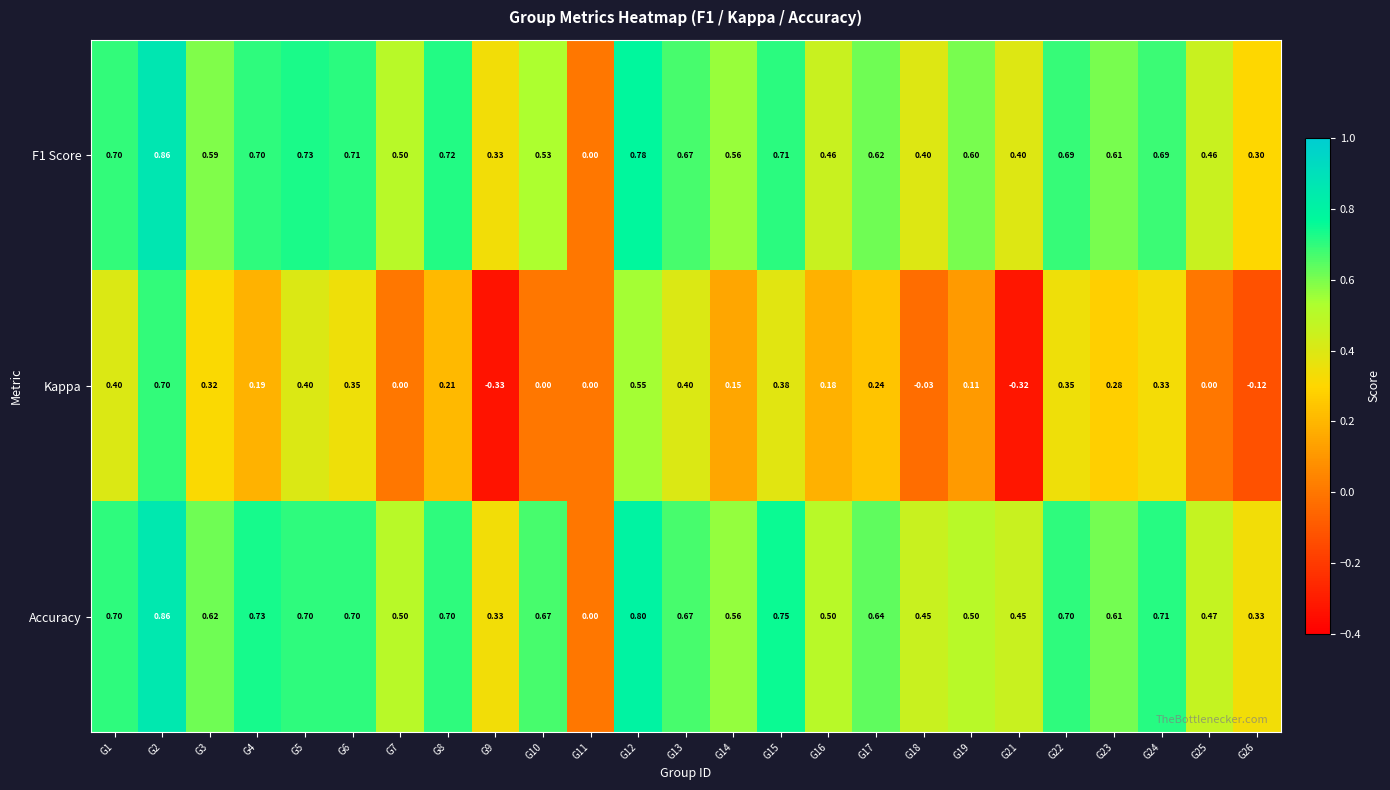

Which series has the largest total across all categories?

Accuracy